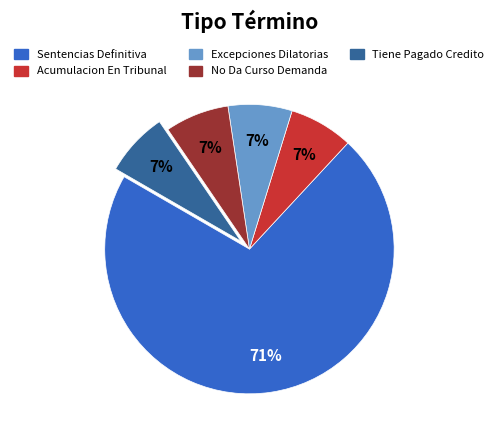

How many segments does this pie chart have?

5